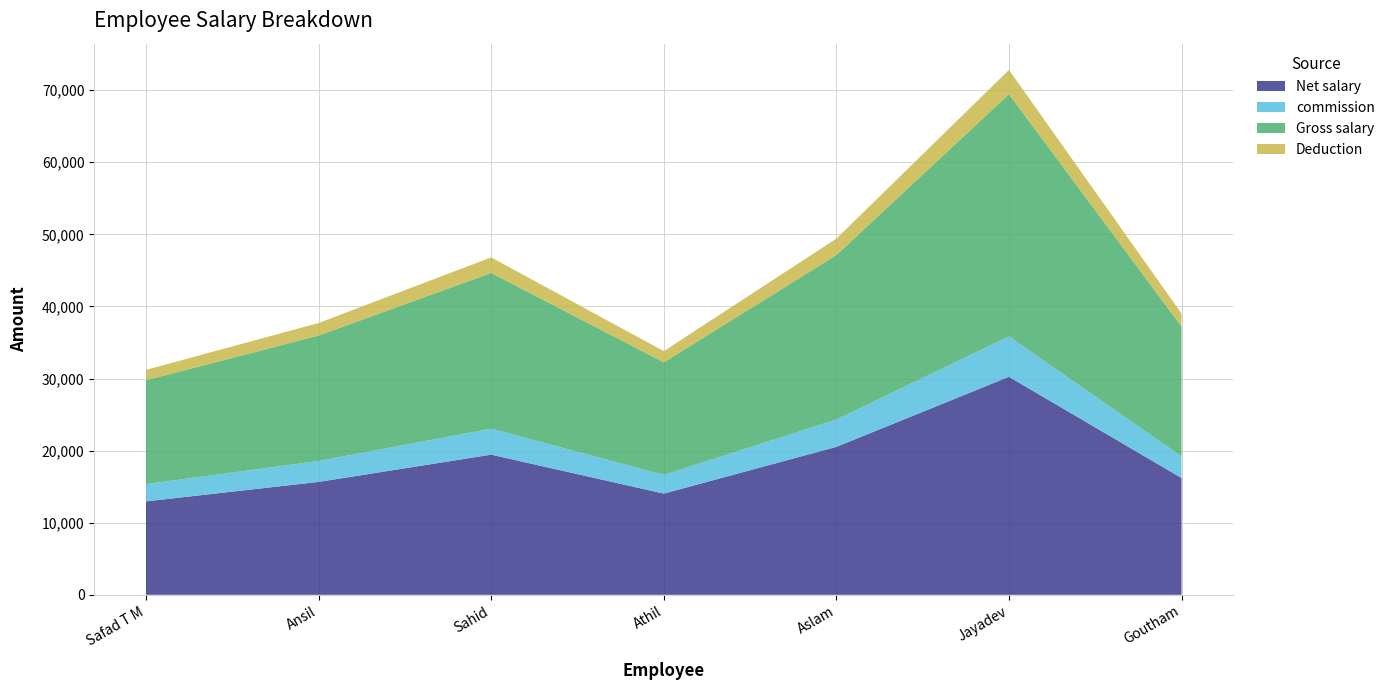

Reading left to right, list all the values displayed in this chart.

Net salary: Safad T M=12960	Ansil=15660	Sahid=19440	Athil=14040	Aslam=20520	Jayadev=30240	Goutham=16200
commission: Safad T M=2400	Ansil=2900	Sahid=3600	Athil=2600	Aslam=3800	Jayadev=5600	Goutham=3000
Gross salary: Safad T M=14400	Ansil=17400	Sahid=21600	Athil=15600	Aslam=22800	Jayadev=33600	Goutham=18000
Deduction: Safad T M=1440	Ansil=1740	Sahid=2160	Athil=1560	Aslam=2280	Jayadev=3360	Goutham=1800